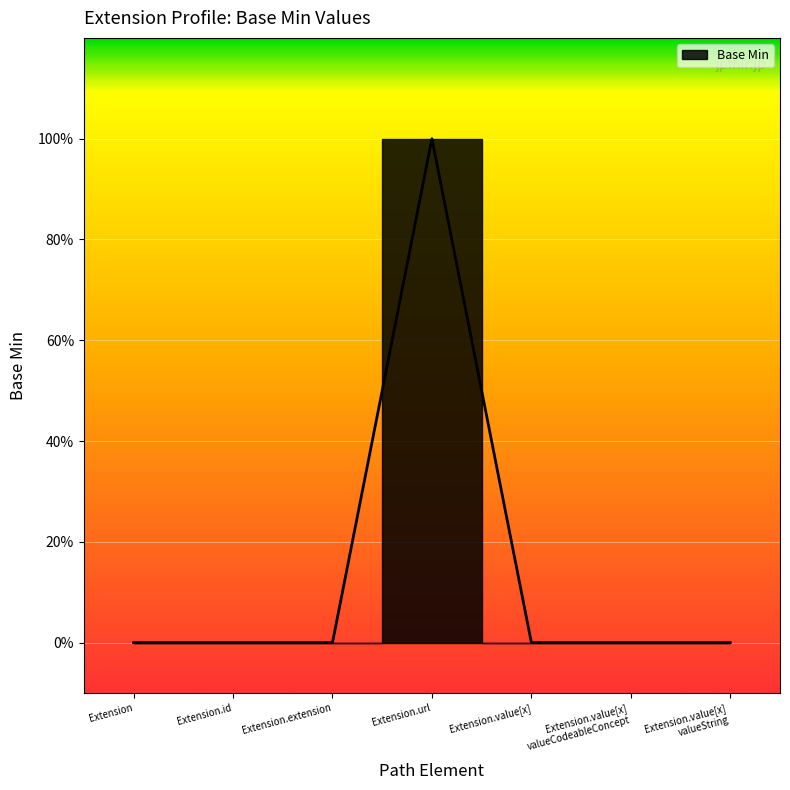

What position from the left is Extension.value[x]?

5